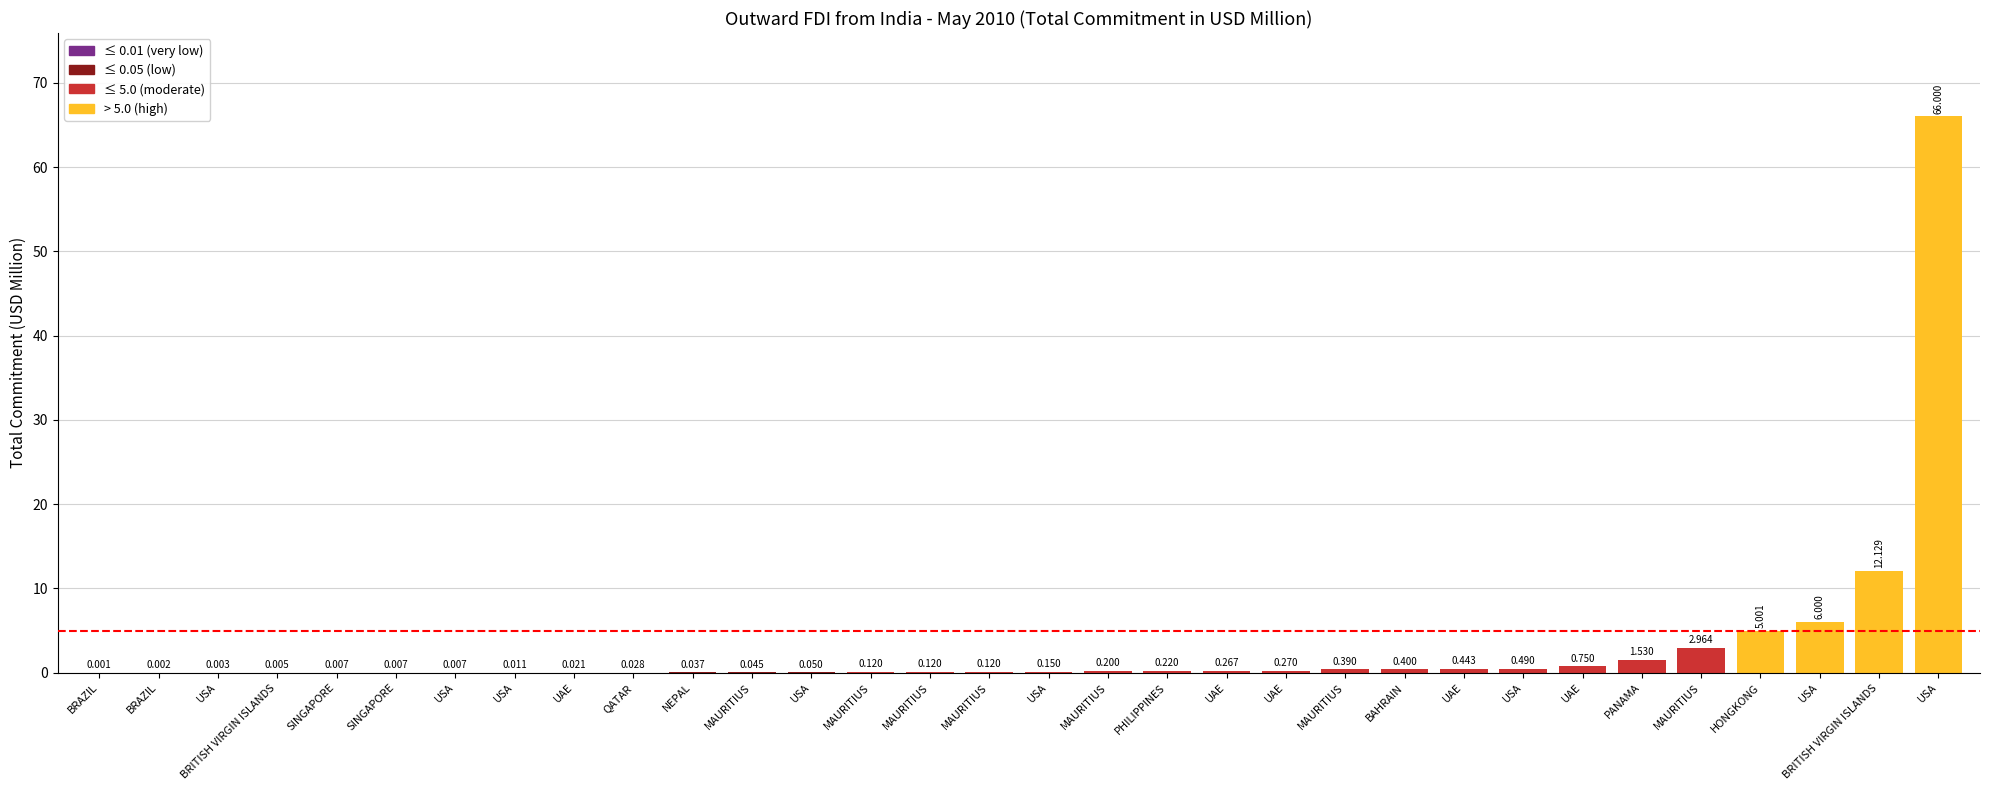

How many categories are shown in the chart?

32